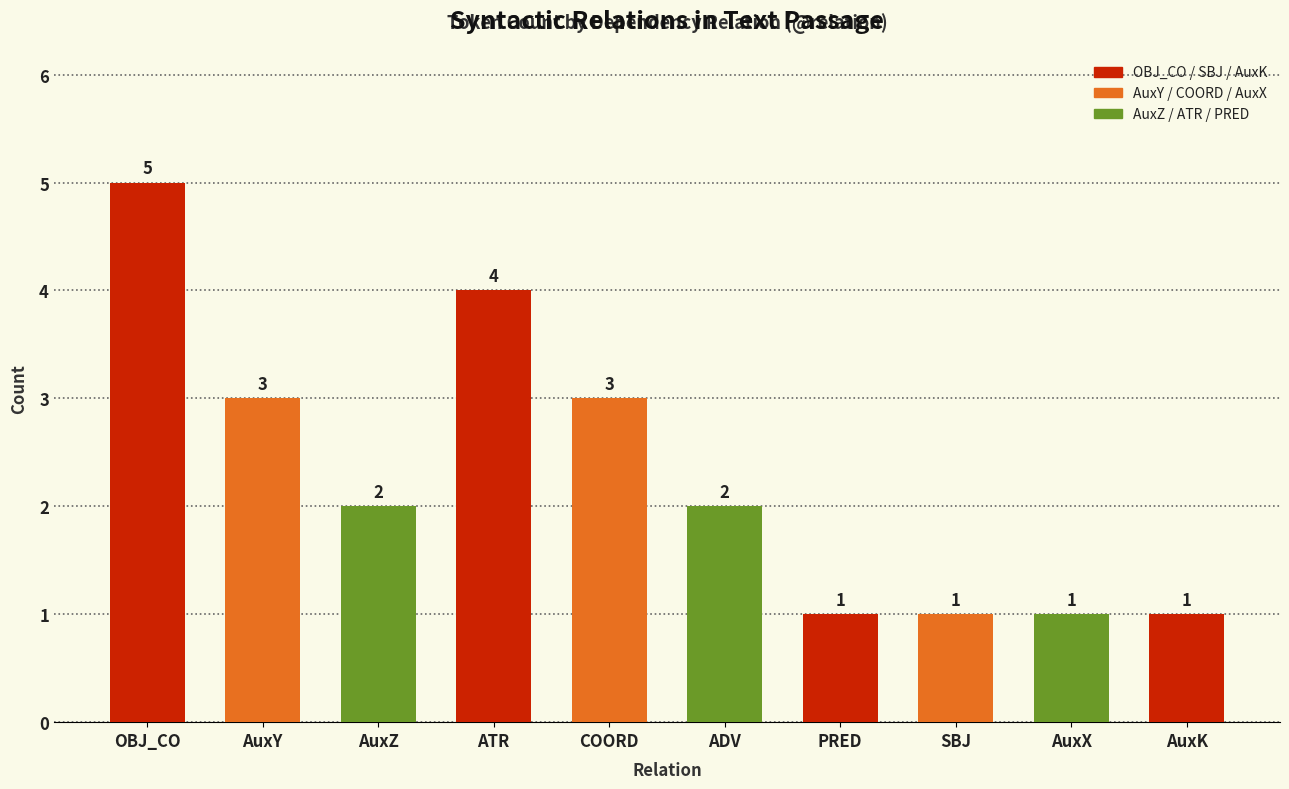

What is the change in value from OBJ_CO to AuxX?

-4